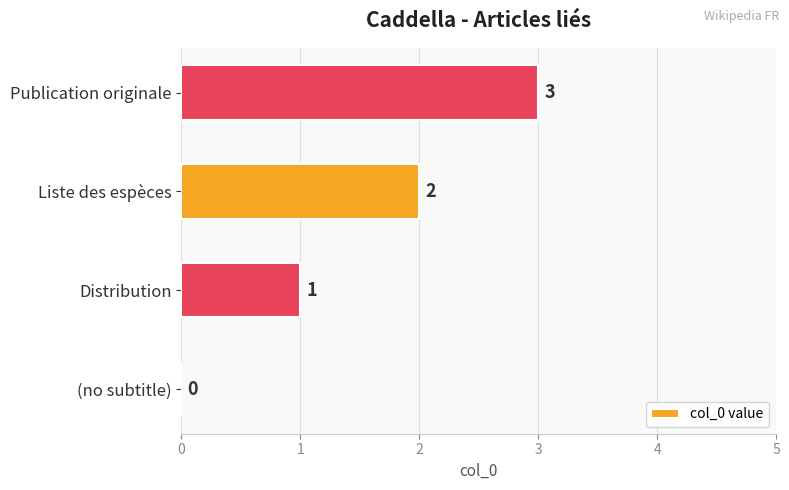

How many categories are shown in the chart?

4